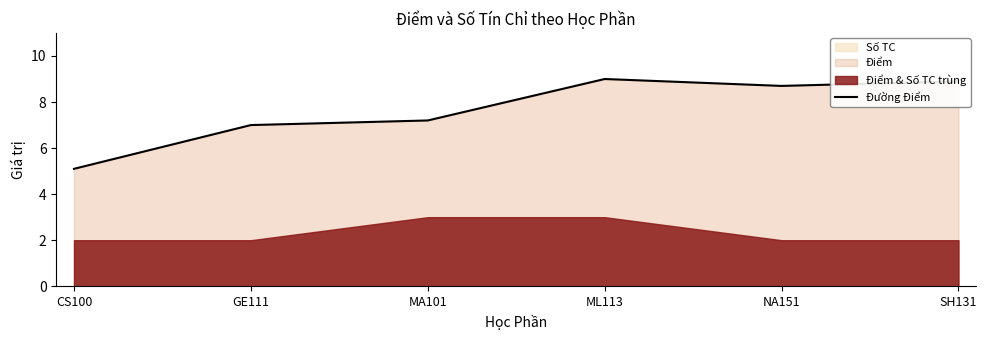

Reading left to right, extract all data points from this chart.

5.1	7.0	7.2	9.0	8.7	8.9